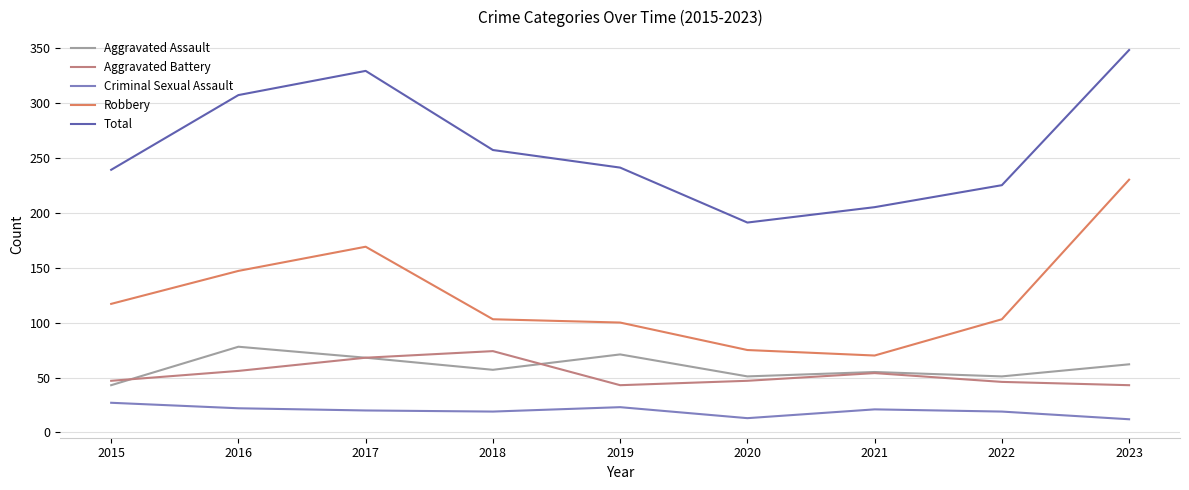

At which category is the sum across all series the highest?

2023